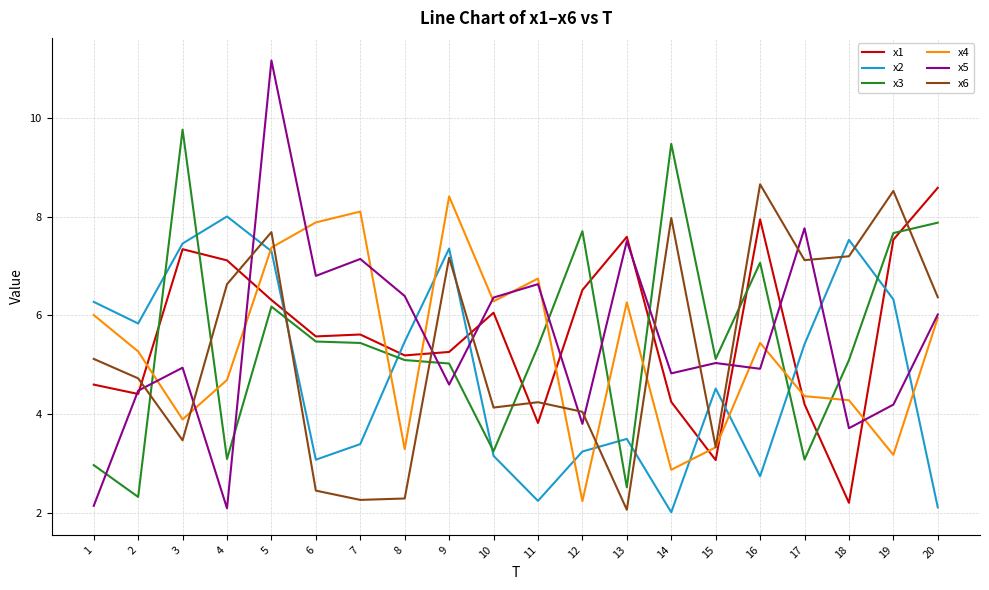

At which category does the chart reach its peak across all series?

5